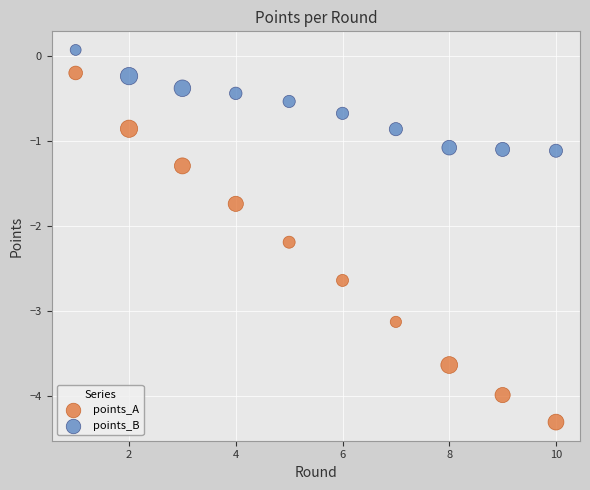

Across all data points, what is the range of Y values (max minus min)?

4.4